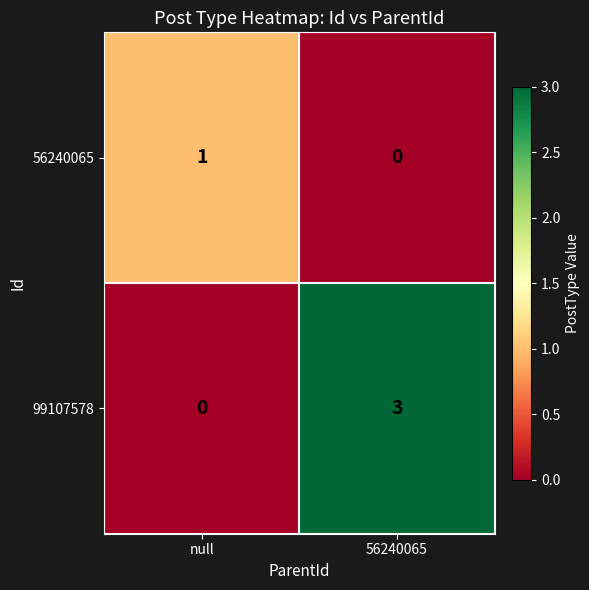

Reading left to right, list all the values displayed in this chart.

56240065: null=1	56240065=0
99107578: null=0	56240065=3